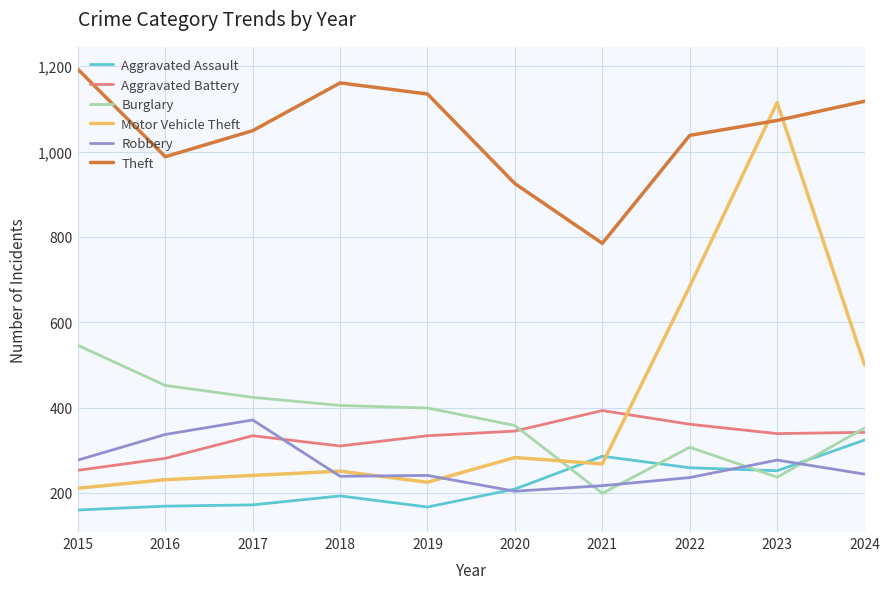

Which series has the widest spread of values?

Motor Vehicle Theft